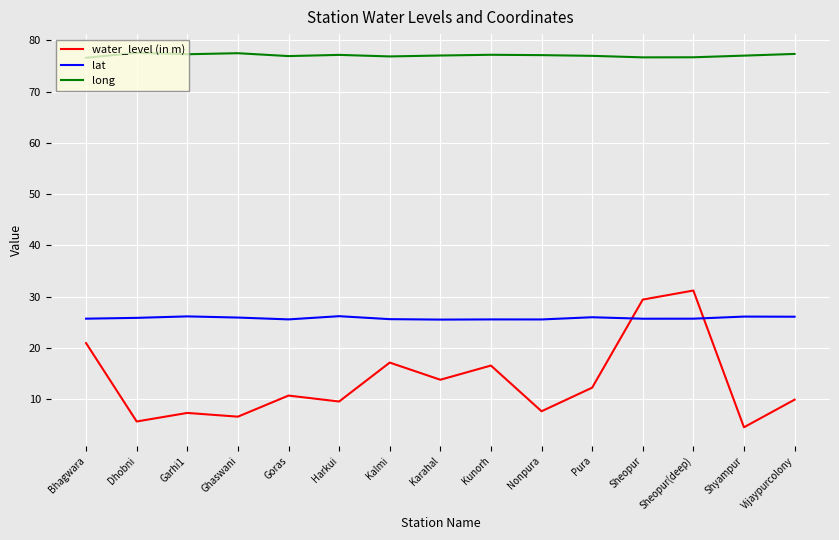

True or false: lat and water_level (in m) intersect in this chart.

True